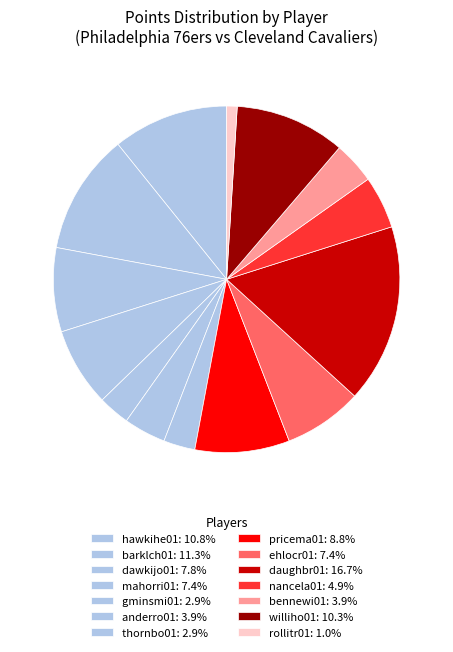

Count the number of slices in the pie.

14